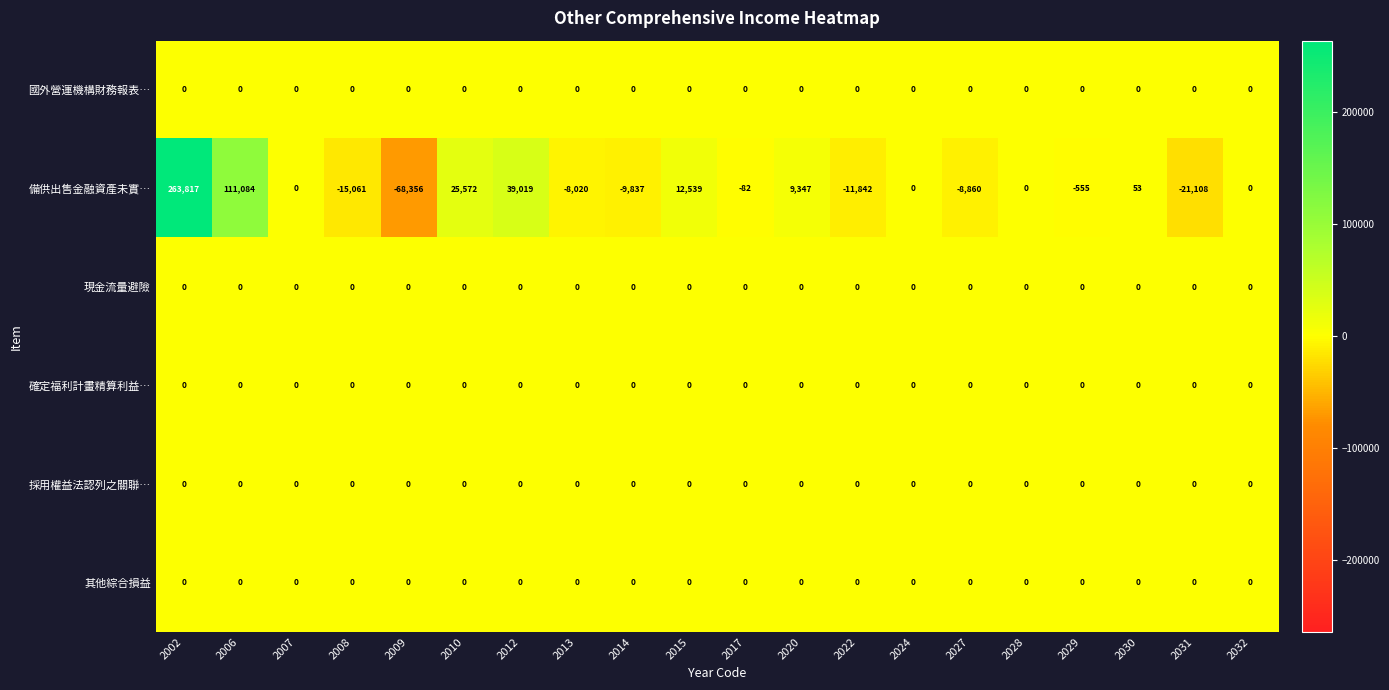

How many series are shown in this chart?

6